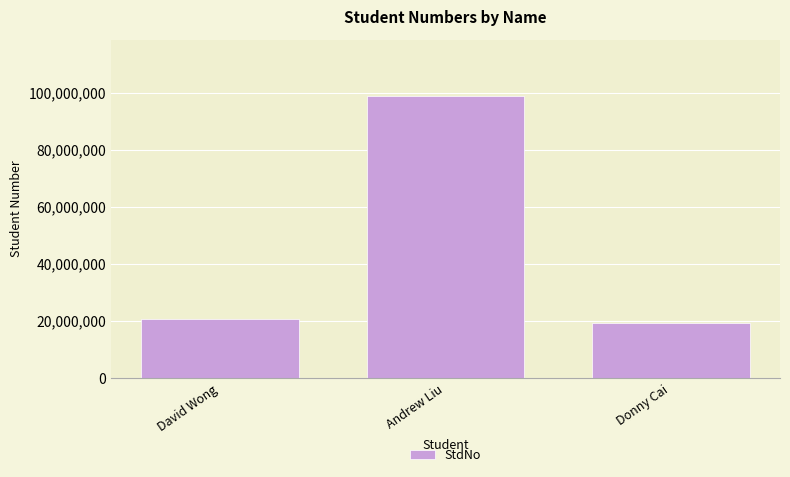

What is the difference between the maximum and minimum values?

79481686